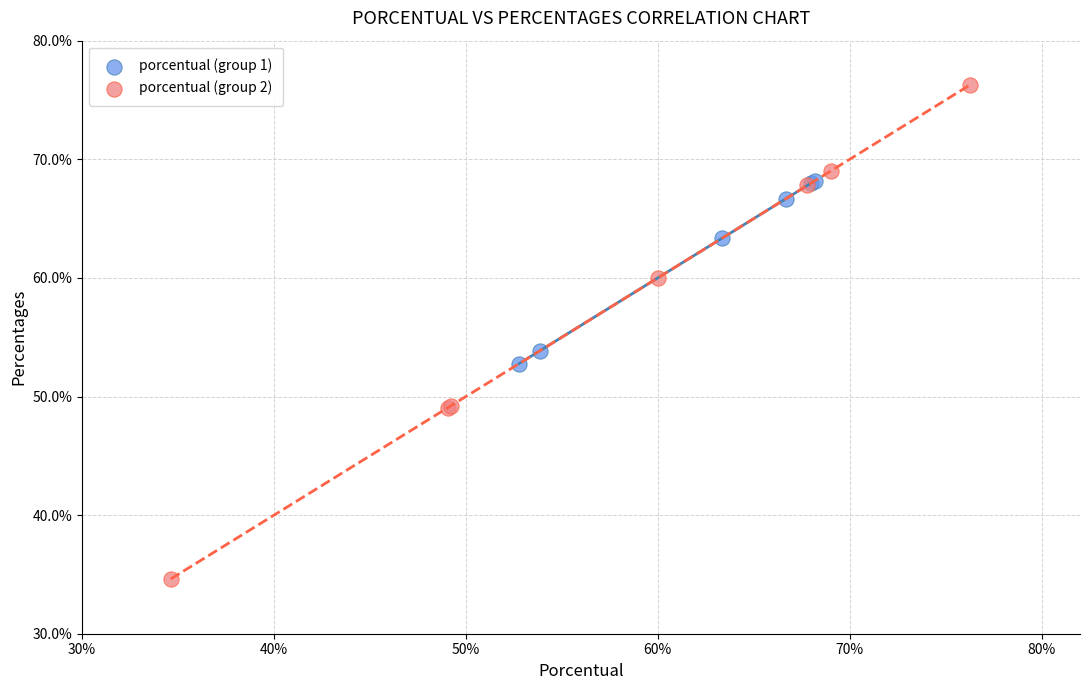

Which series reaches the maximum Y coordinate?

porcentual (group 2)